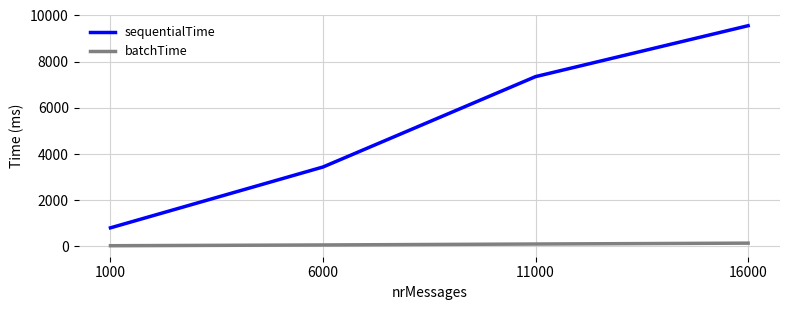

Which series changed the most between 6000 and 16000?

sequentialTime